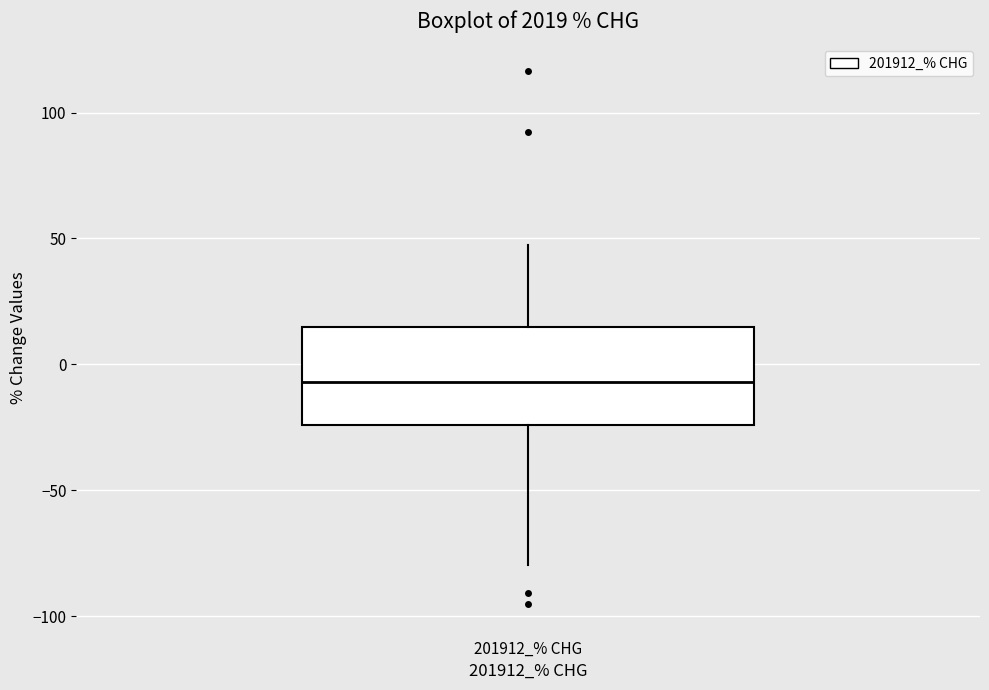

Transcribe this box plot: give where the median line is, the range the box spans, and where the two whiskers end, as read against the y-axis. The values are not printed on the chart, so give them approximately, as read against the axis.

median -5, box -25 to 15, whiskers -80 to 45